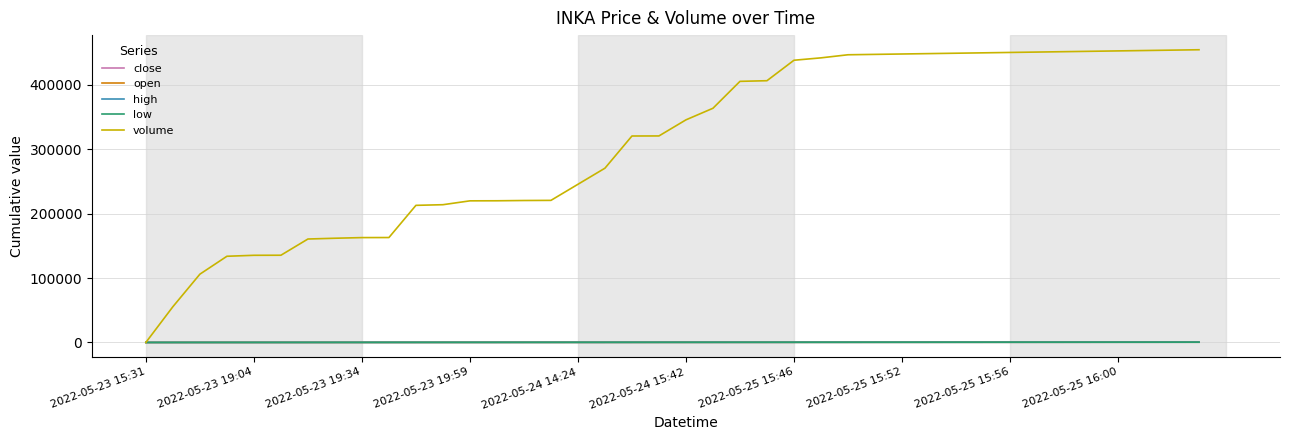

At how many categories does at least one series exceed 203413?

30